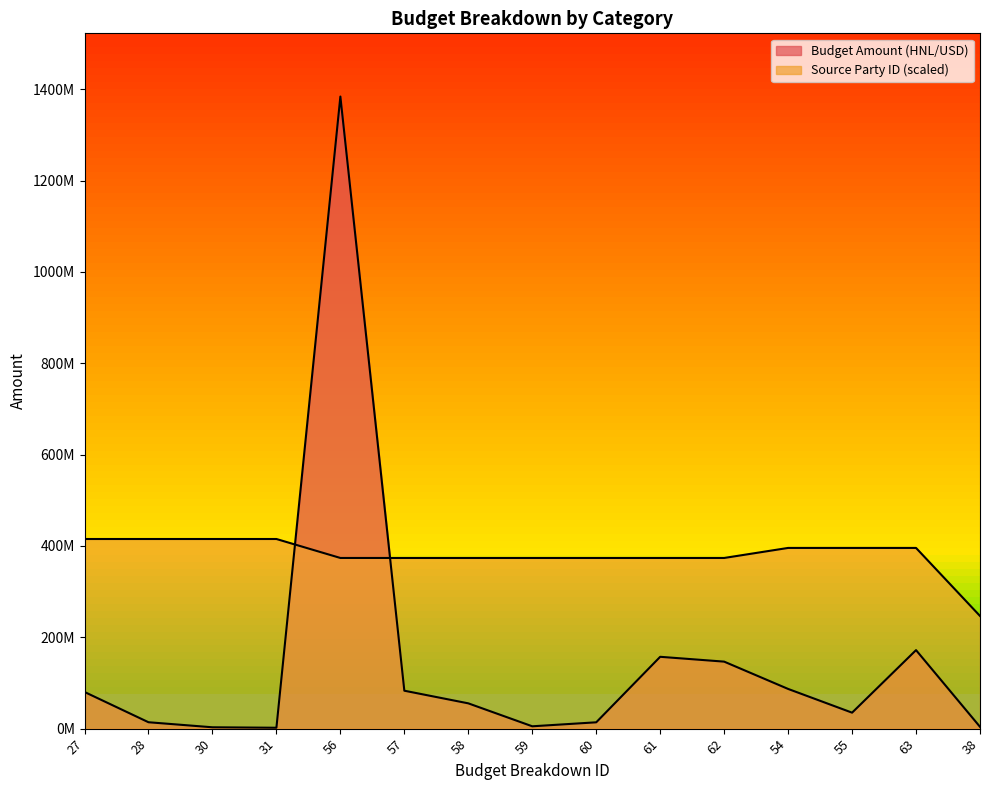

Is it true that Budget Amount (HNL/USD) equals 18168099.2 at 58?

False